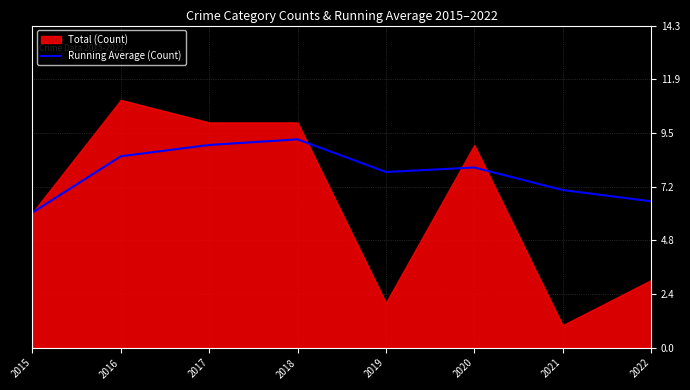

Which has a higher value, 2019 or 2017?

2017